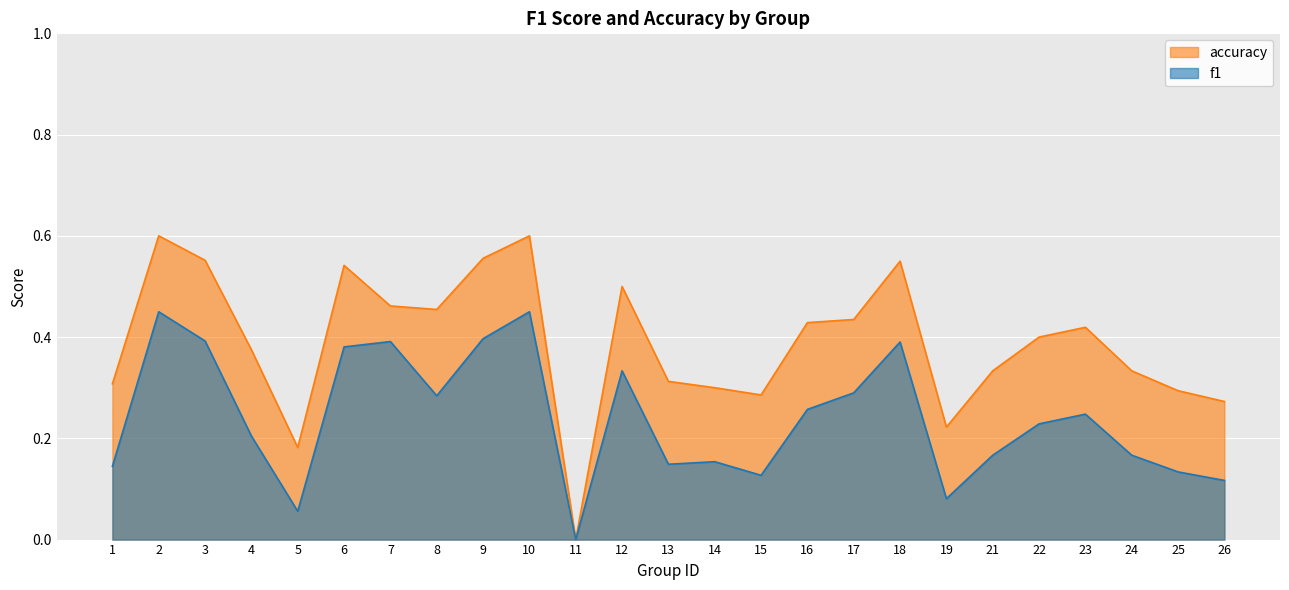

List the series in order of their overall mean, highest first.

accuracy, f1